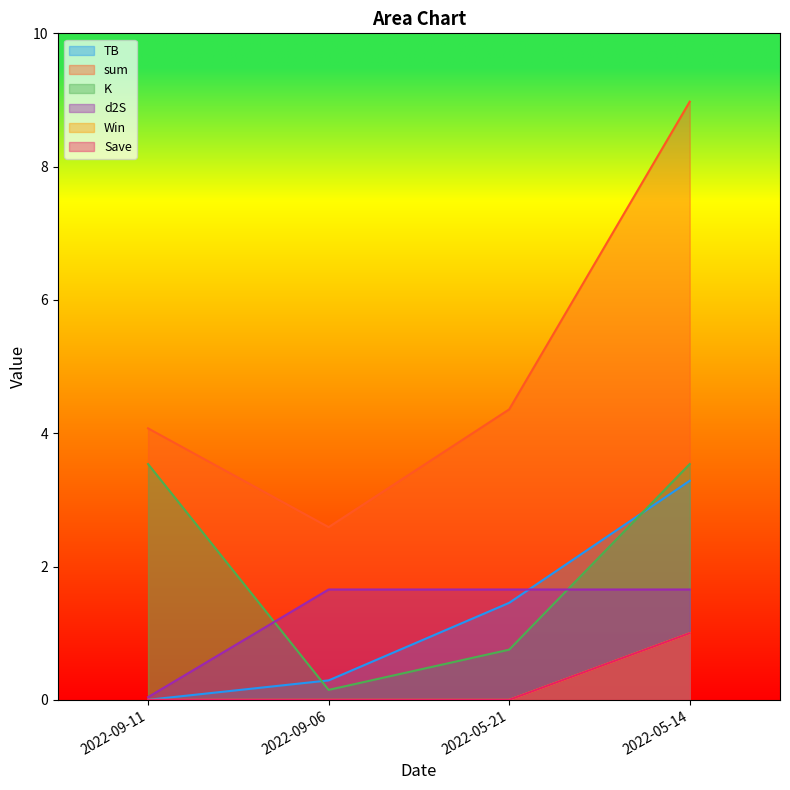

What is the difference between the maximum and minimum values in the TB series?

3.3